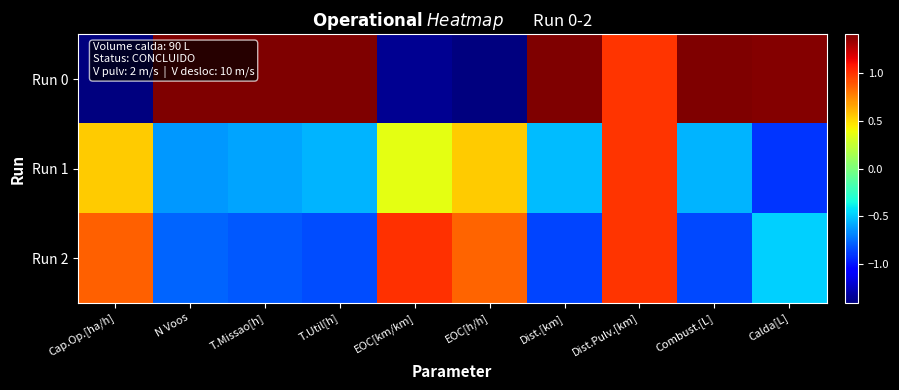

Which series changed the most between T.Missao[h] and EOC[km/km]?

Run 0